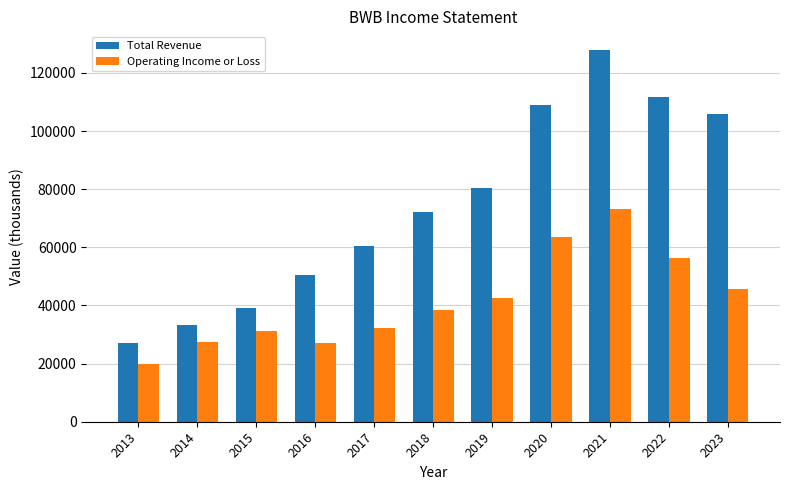

What is the spread (max minus min) of values at 2021?

54600